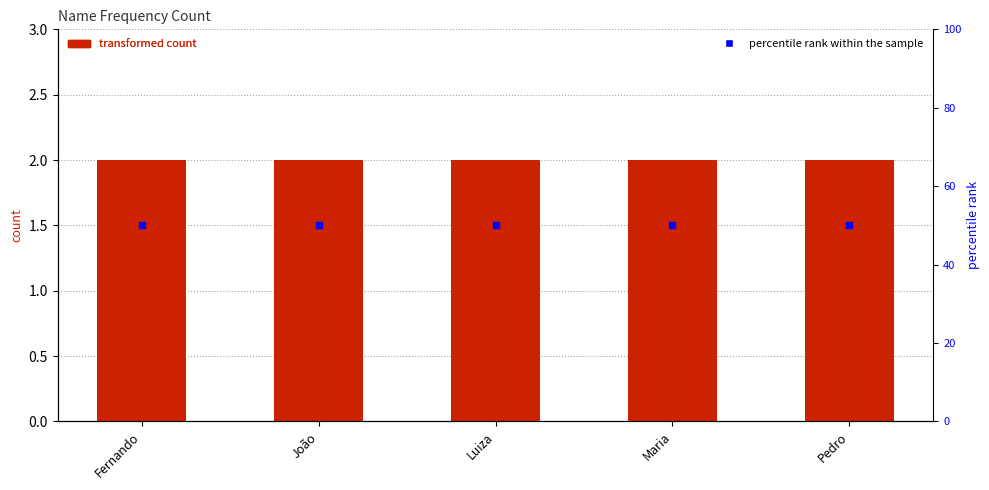

At how many categories does at least one series exceed 45?

5